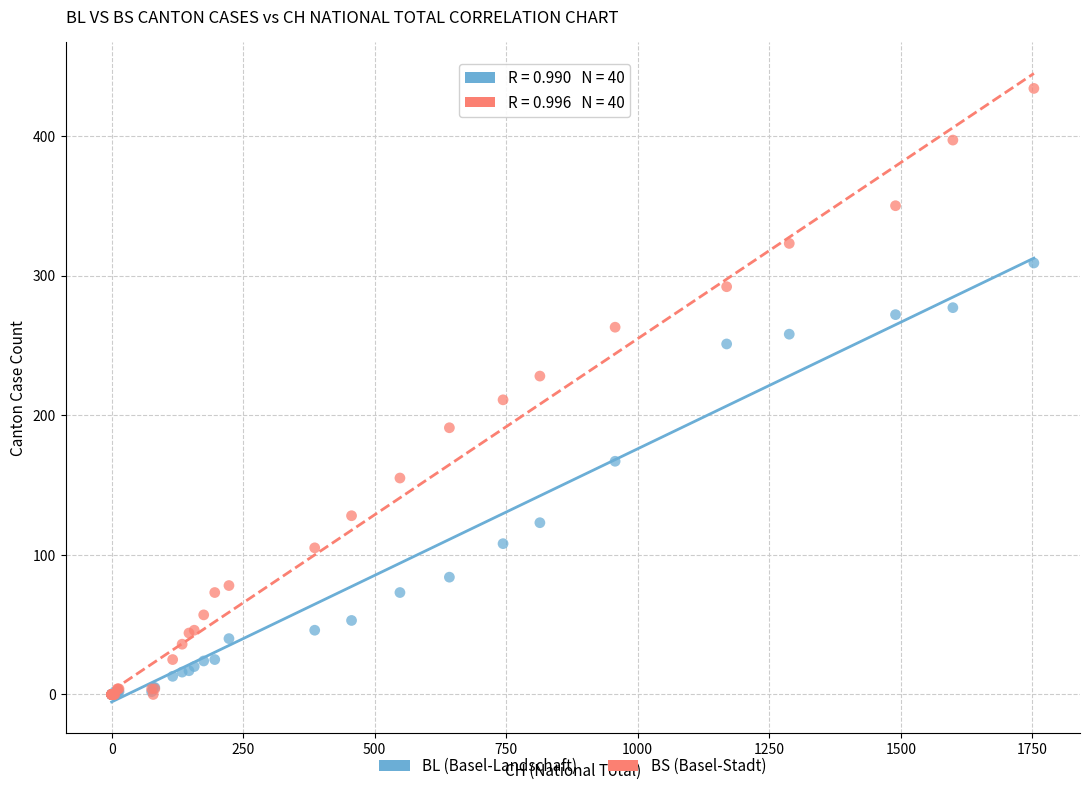

Which series reaches the maximum Y coordinate?

BS (Basel-Stadt)